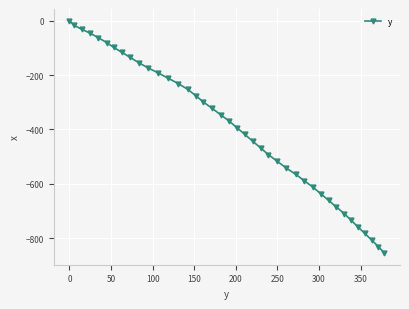

What is the value of the 25th point from the left?

-493.0